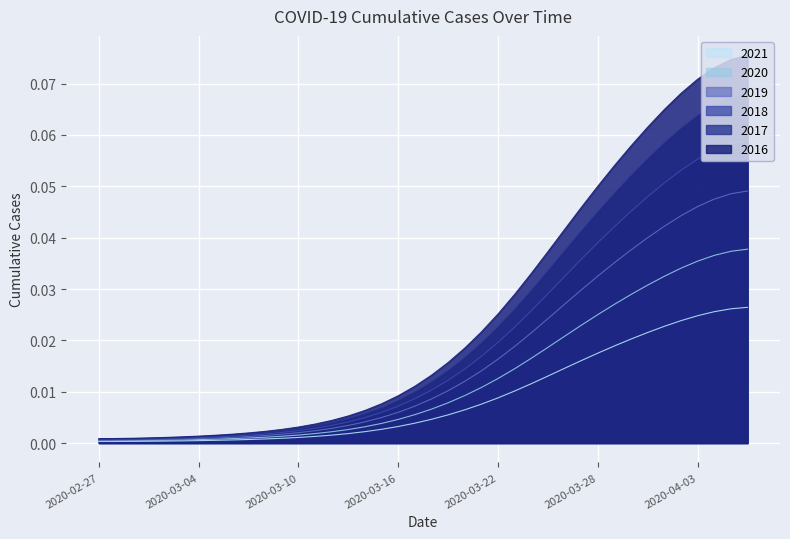

Does the chart display data point markers on the line(s)?

No